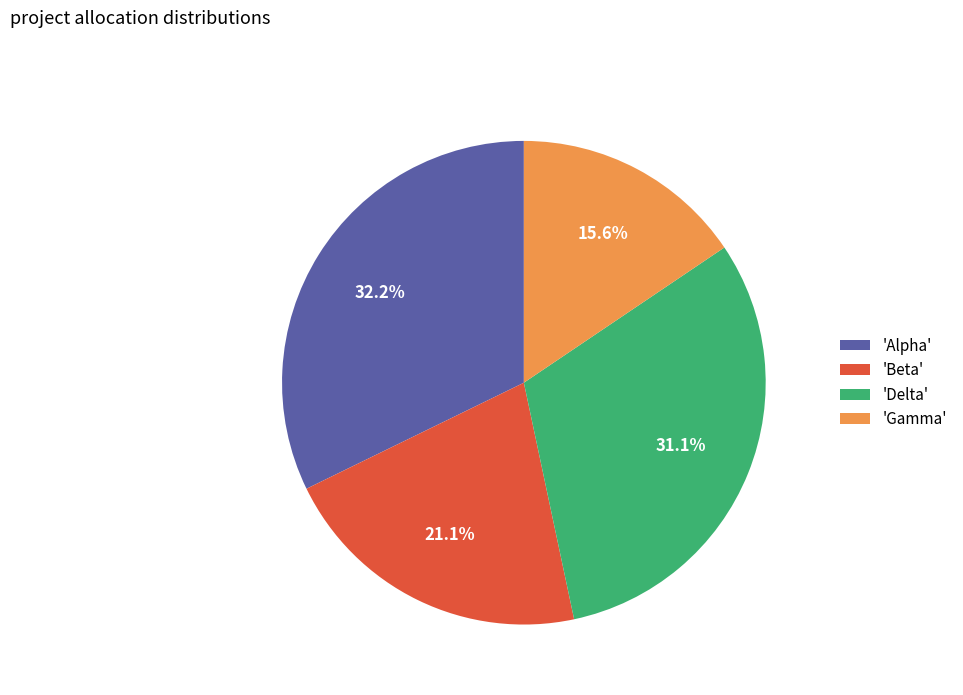

Which category has the biggest portion of the pie?

'Alpha'